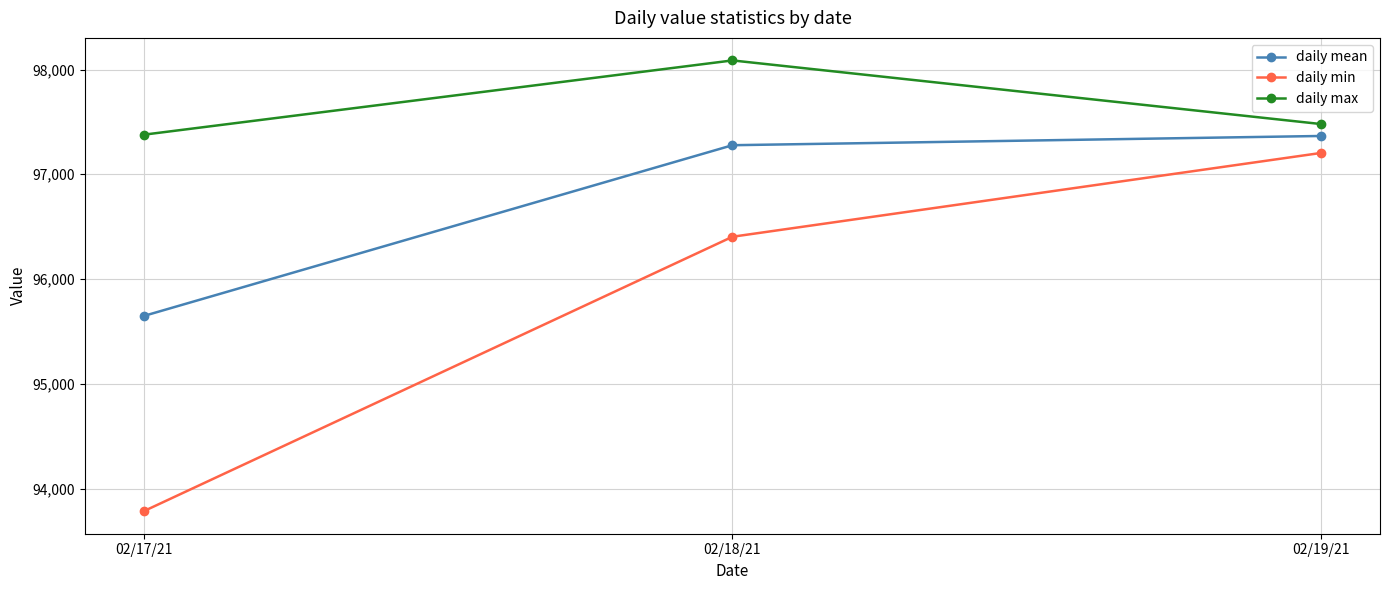

What is the approximate value of daily max at 02/19/21?

97479.4